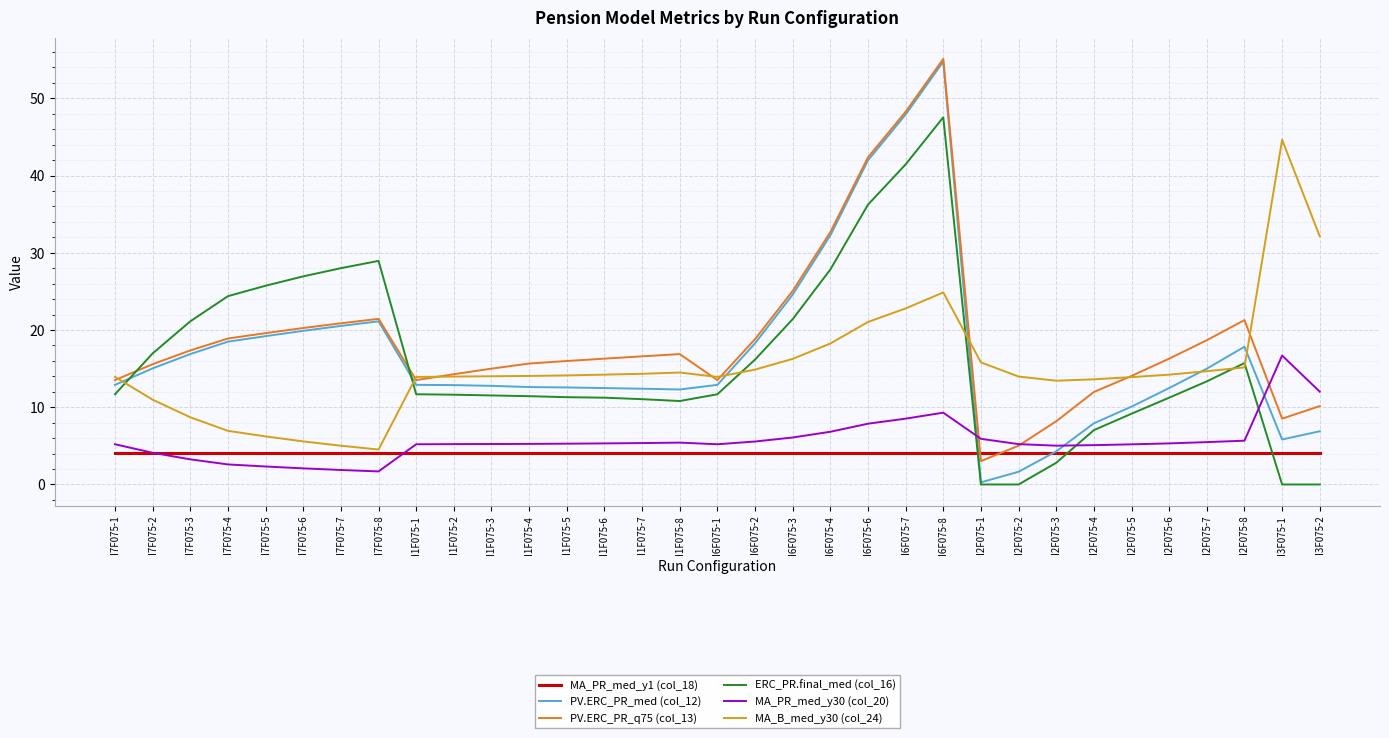

Is the value of PV.ERC_PR_q75 (col_13) at I7F075-3 greater than the value of MA_B_med_y30 (col_24) at I2F075-2?

Yes